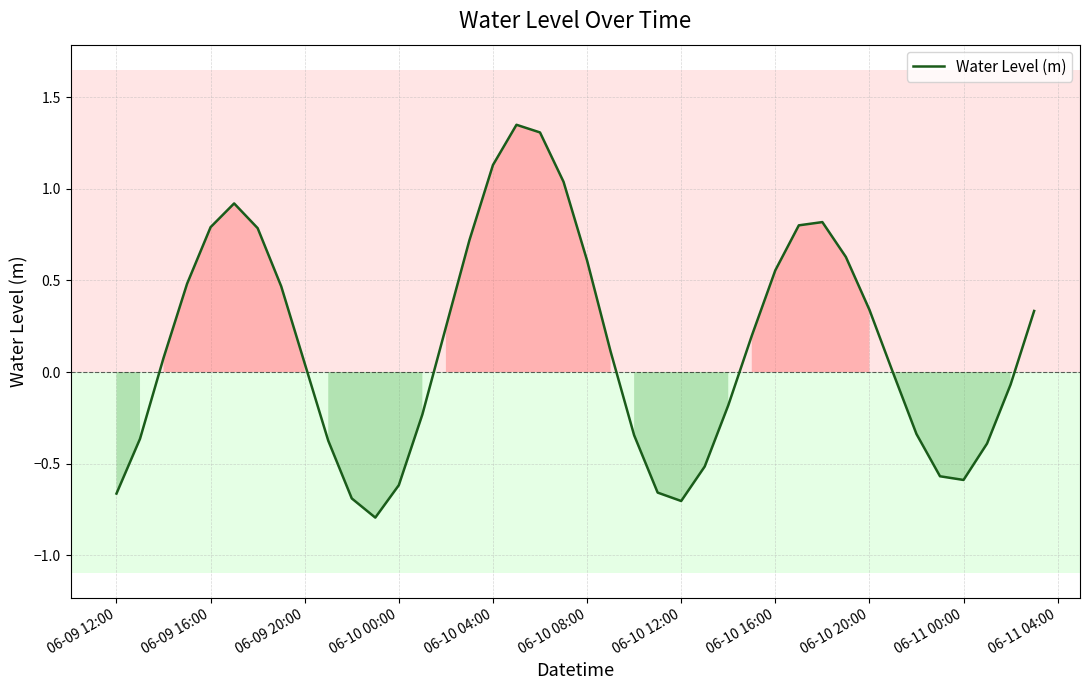

What is the smallest value displayed?

-0.8